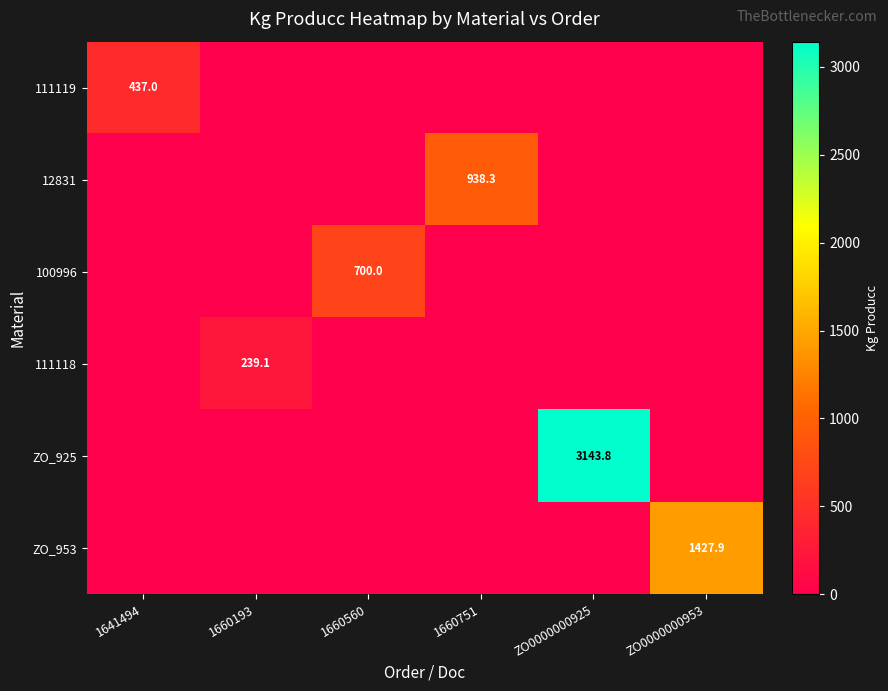

The value of 100996 at 1660560 is 1096.1. True or false?

False